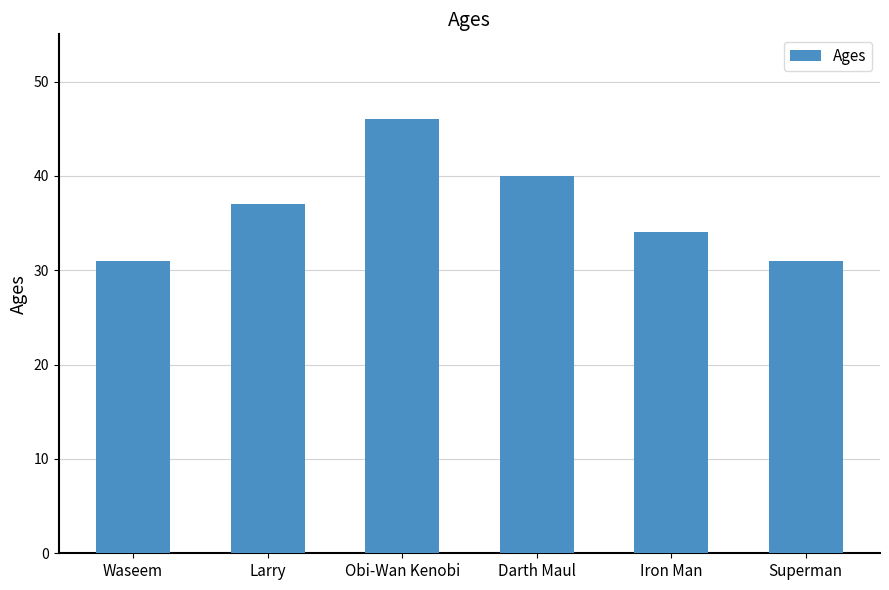

What is the change in value from Obi-Wan Kenobi to Darth Maul?

-6